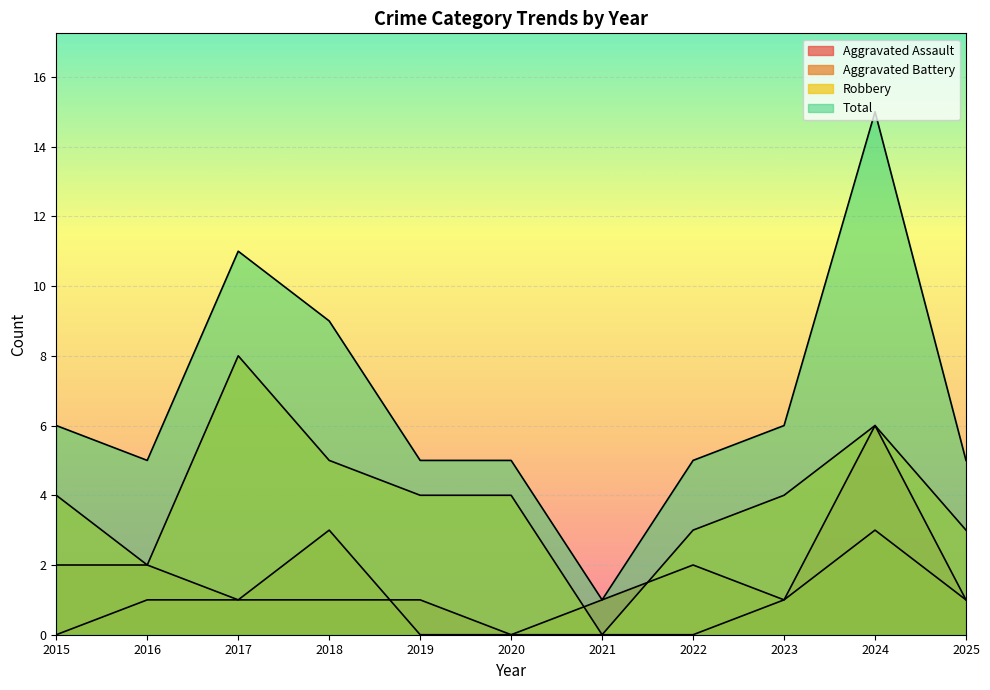

At how many categories does at least one series exceed 12?

1